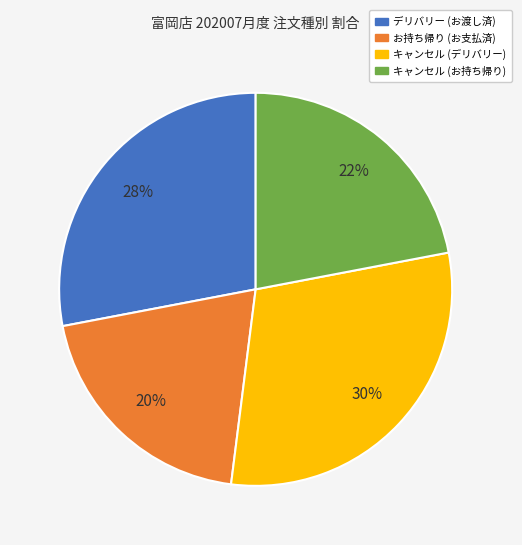

Which category has the biggest portion of the pie?

キャンセル (デリバリー)